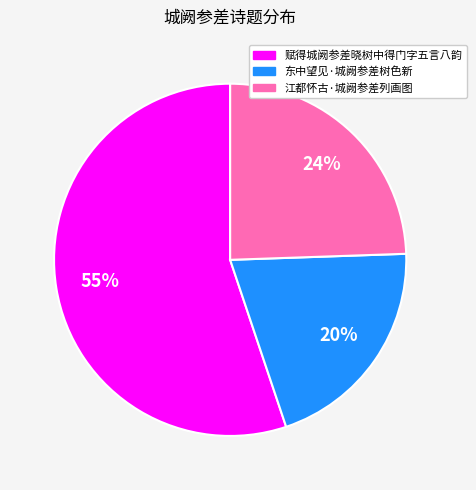

To the nearest percent, what is the combined percentage of 赋得城阙参差晓树中得门字五言八韵 and 江都怀古·城阙参差列画图?

80%